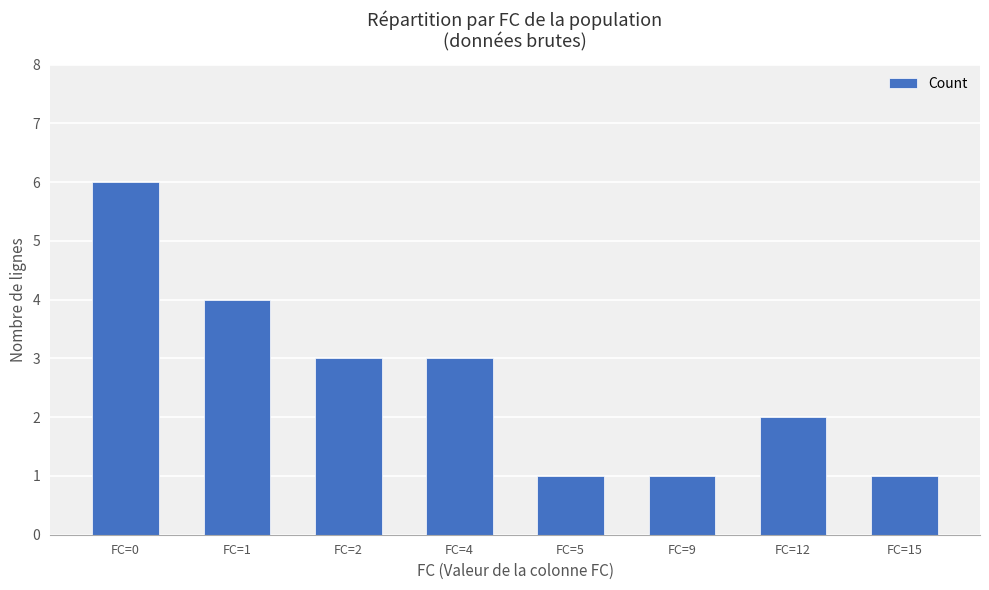

At which label does the data first exceed 3?

FC=0